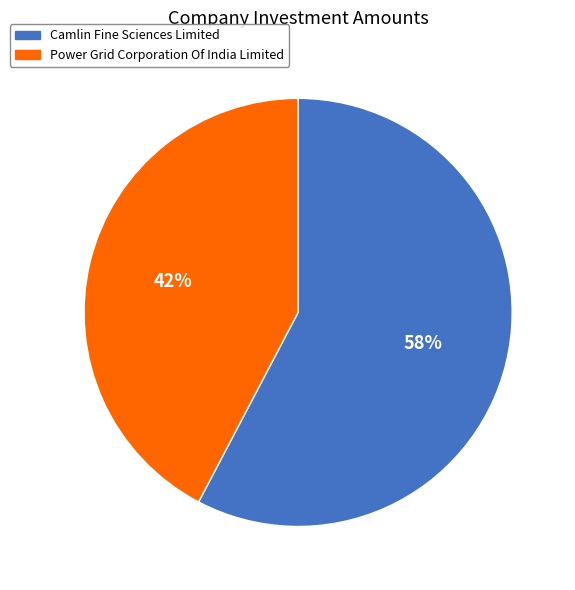

Rank the categories by value from highest to lowest.

Camlin Fine Sciences Limited, Power Grid Corporation Of India Limited